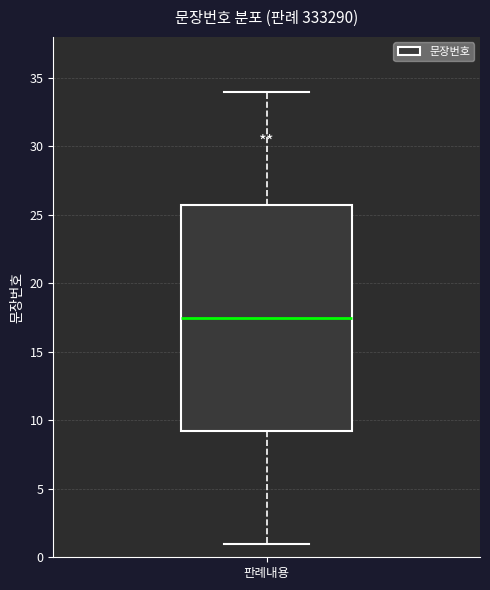

Where does the lower whisker of the box for 판례내용 end on the y-axis? The values are not printed on the chart, so give them approximately, as read against the axis.

1.0